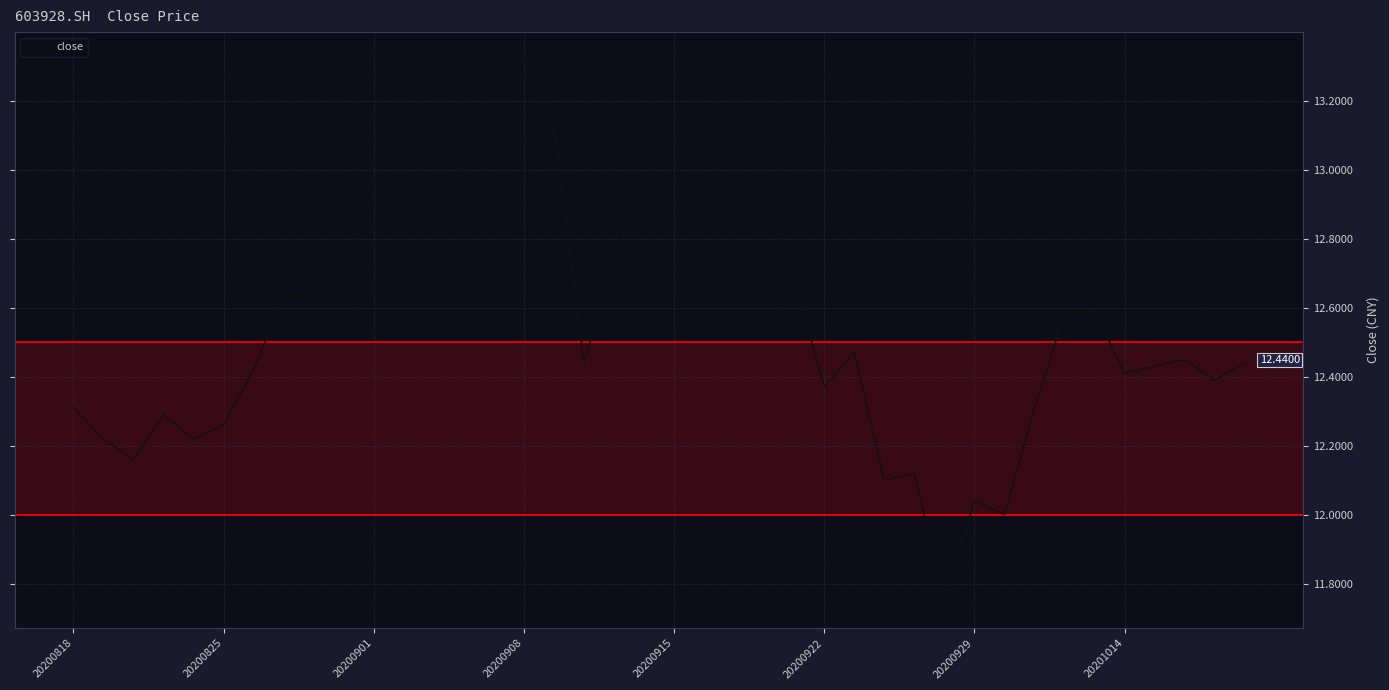

What is the difference between the maximum and minimum values?

1.6